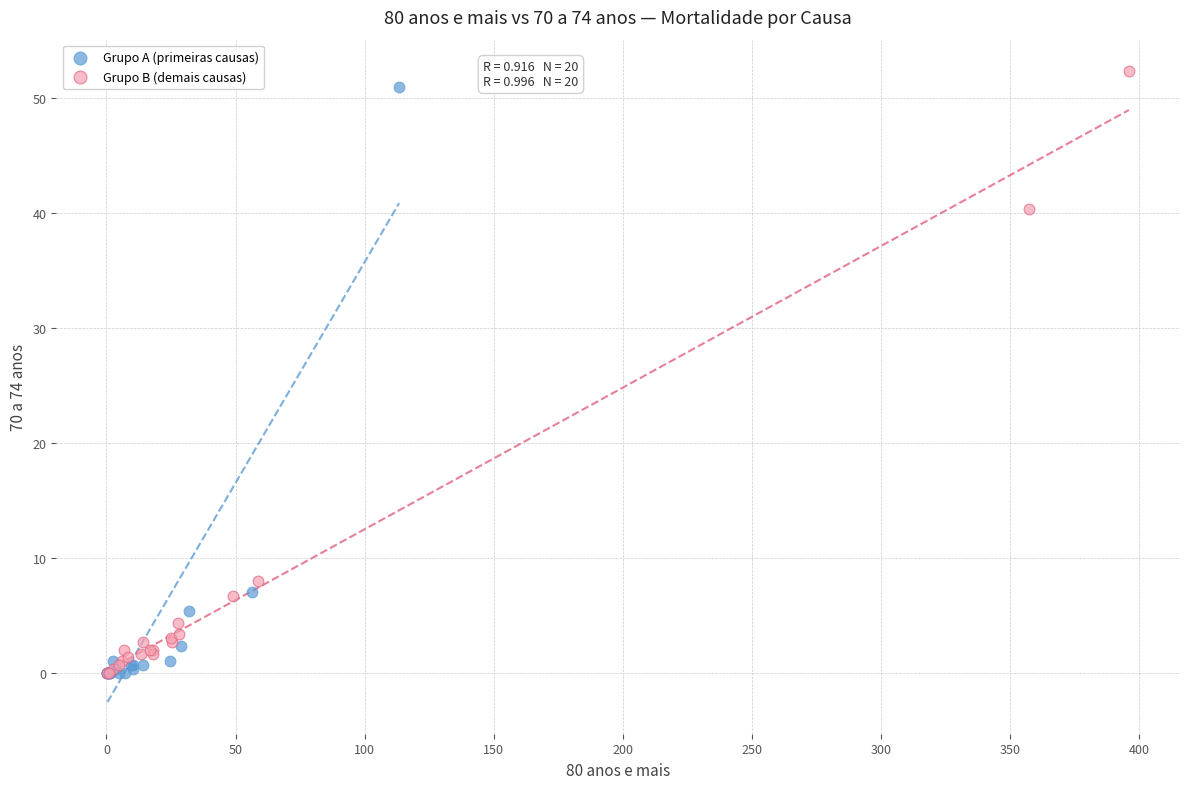

Which series contains the highest Y value?

Grupo B (demais causas)